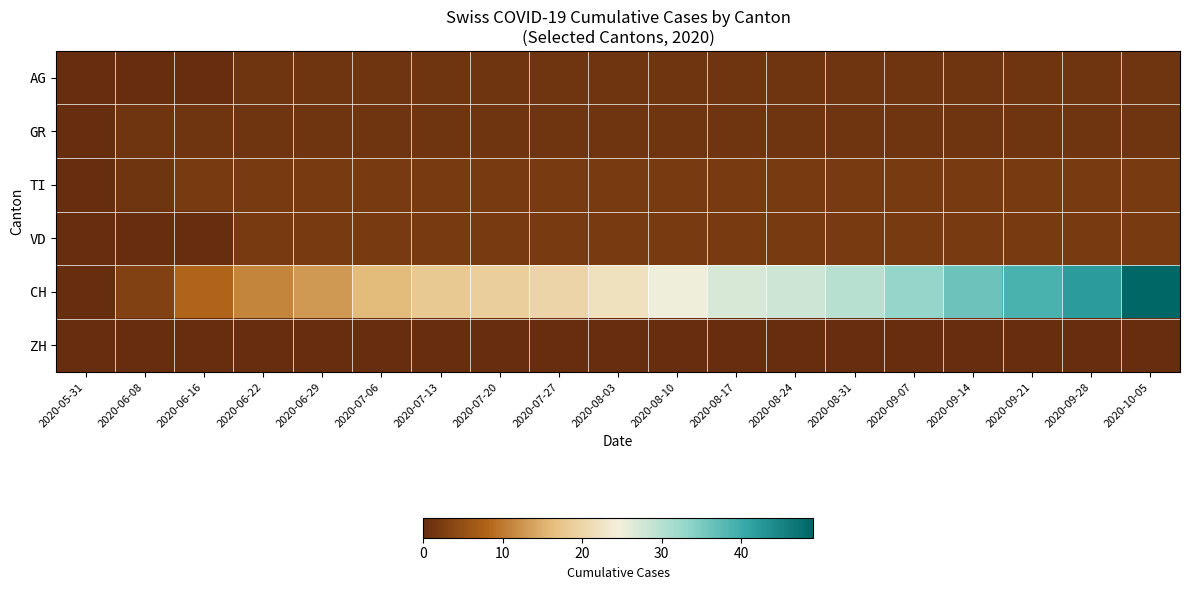

At how many categories does at least one series exceed 35?

4